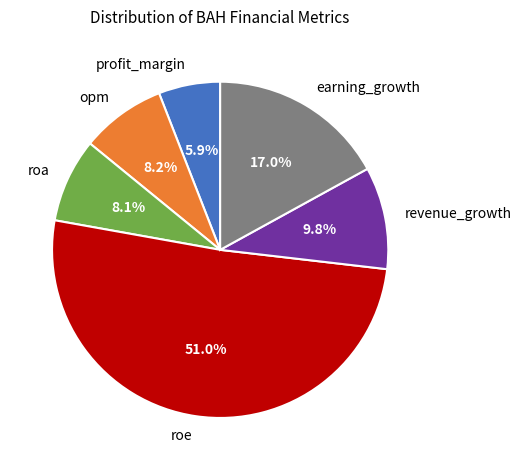

Approximately how many times larger is the value at opm compared to roa?

1.0